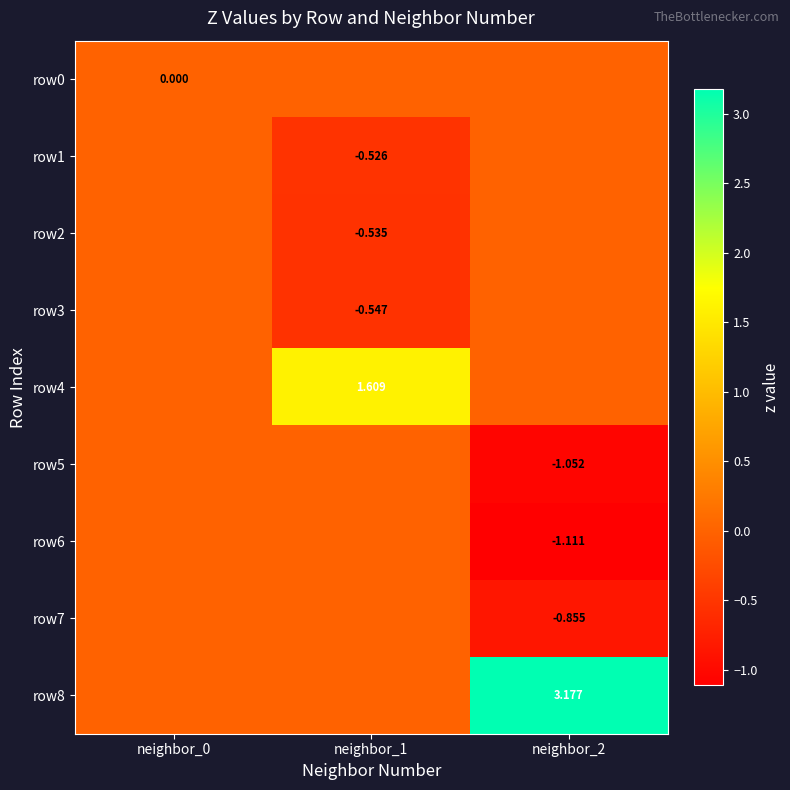

Between neighbor_1 and neighbor_0, which is larger?

neighbor_1